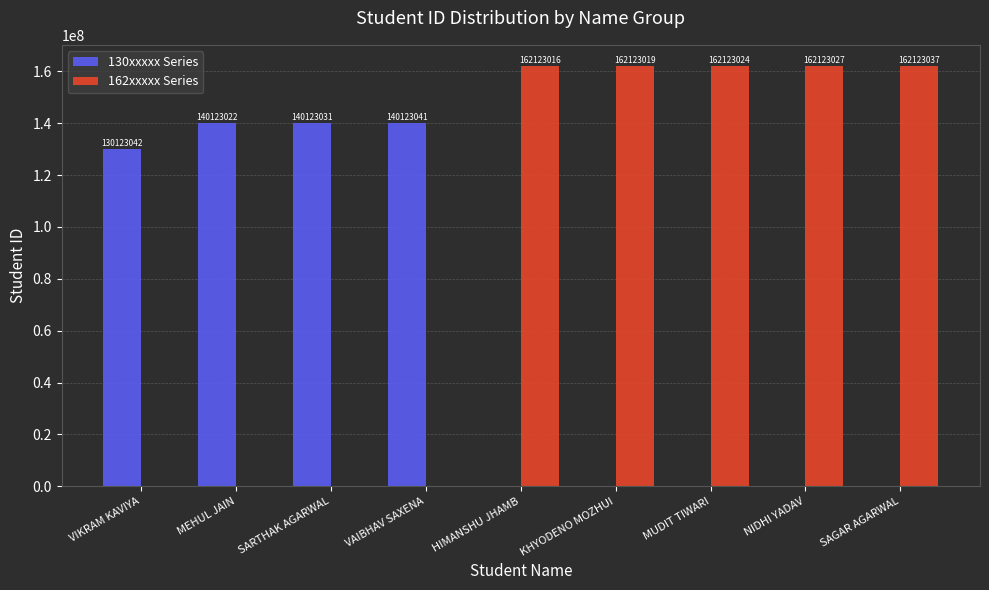

Is it true that 130xxxxx Series equals -87719573 at KHYODENO MOZHUI?

False